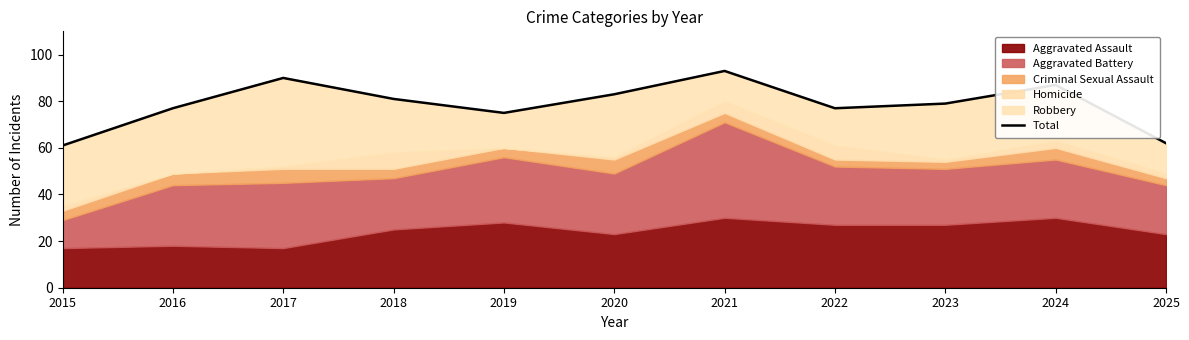

How many interior local peaks (higher than both neighbors) does the data have?

3